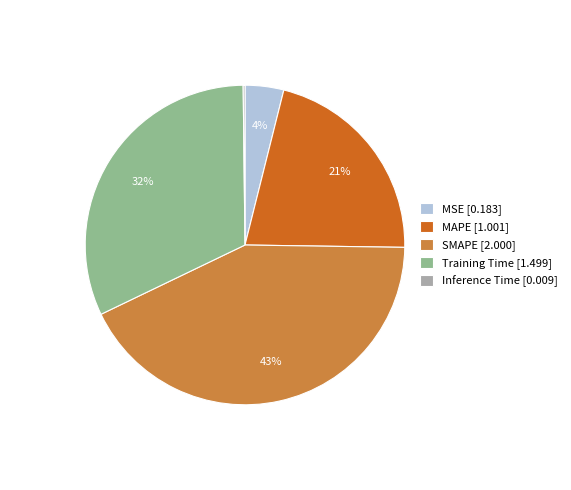

Approximately how many times larger is the value at MSE compared to Training Time?

0.1